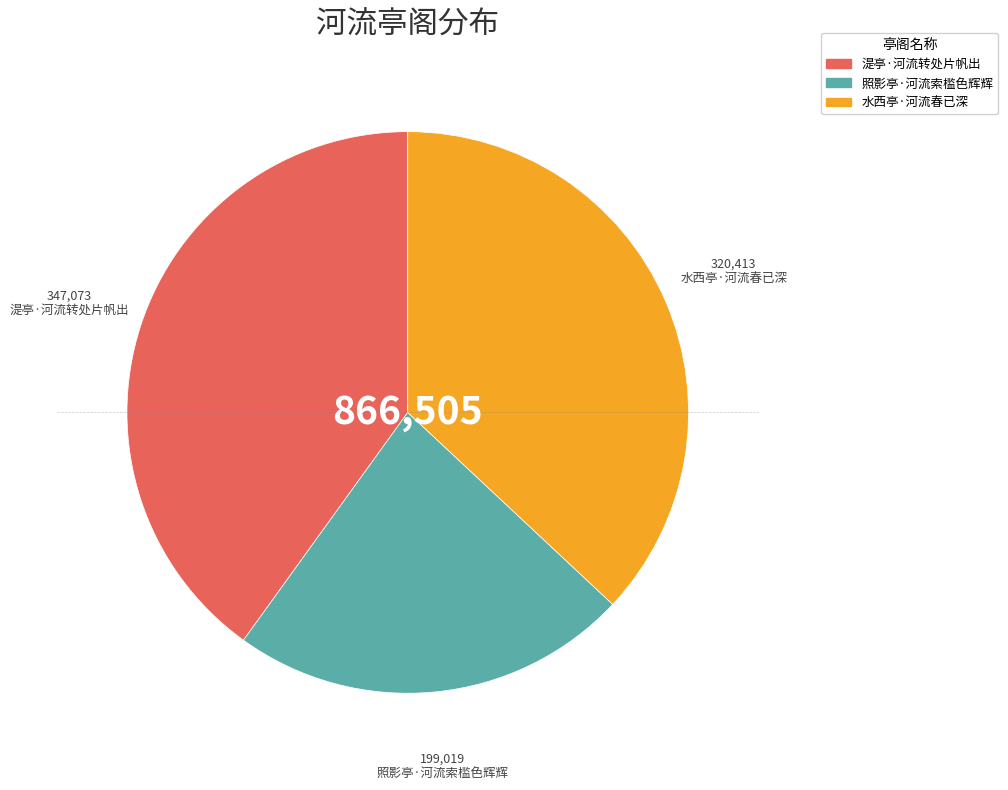

Combined, do 水西亭·河流春已深 and 照影亭·河流索槛色辉辉 account for over 50%?

Yes